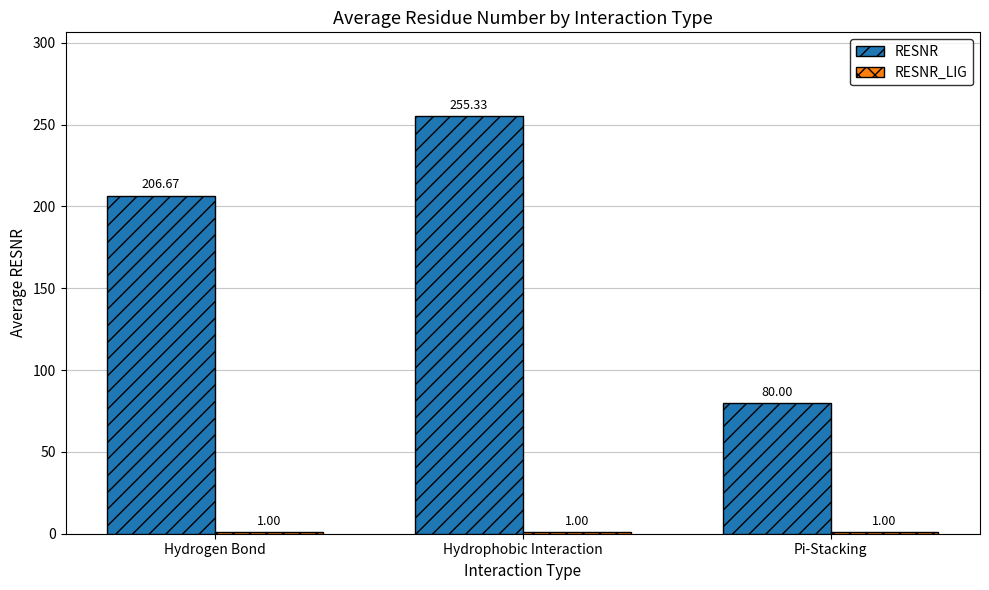

At which label does RESNR first exceed 206?

Hydrogen Bond